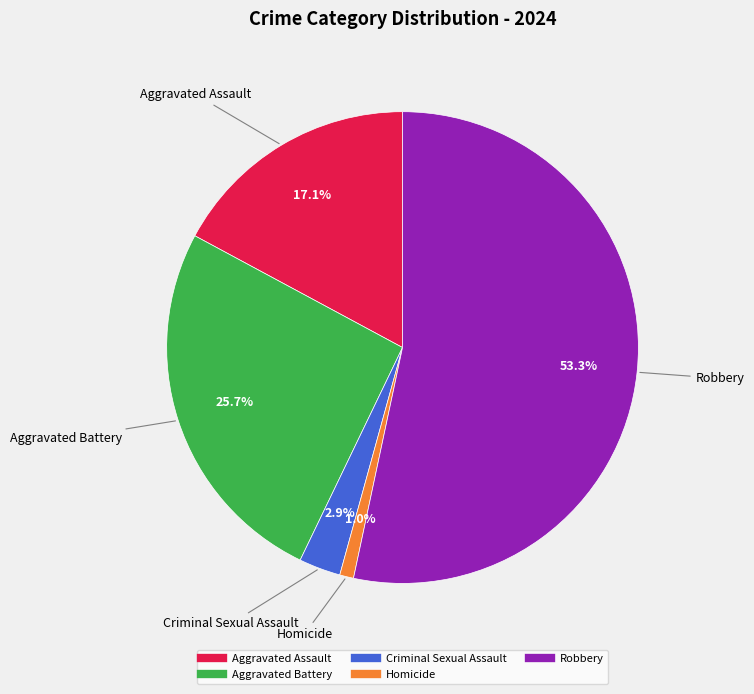

How many slices are in this pie chart?

5